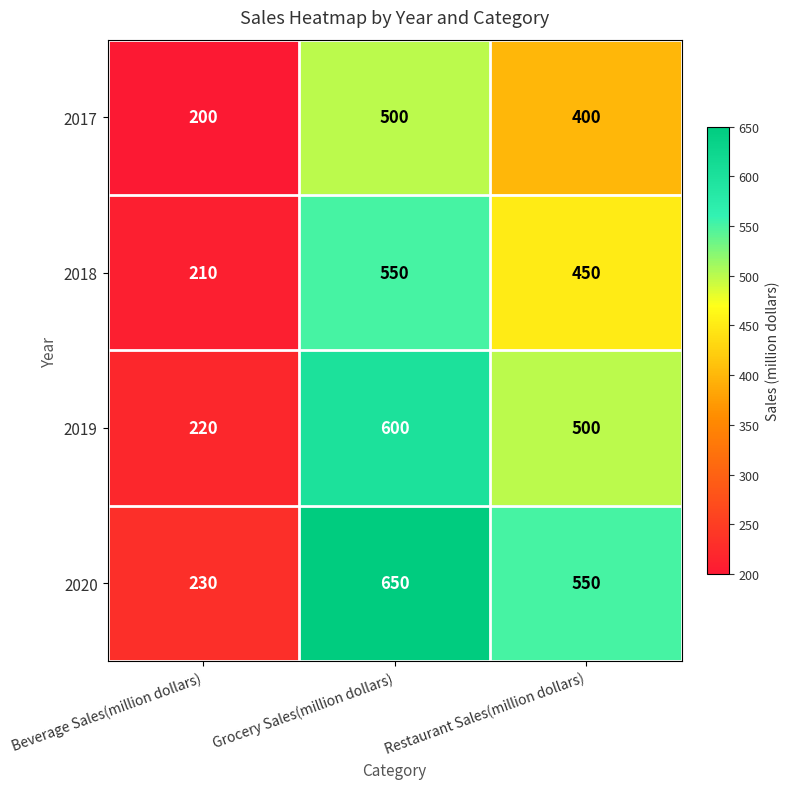

Reading left to right, list all the values displayed in this chart.

2017: 200	500	400
2018: 210	550	450
2019: 220	600	500
2020: 230	650	550